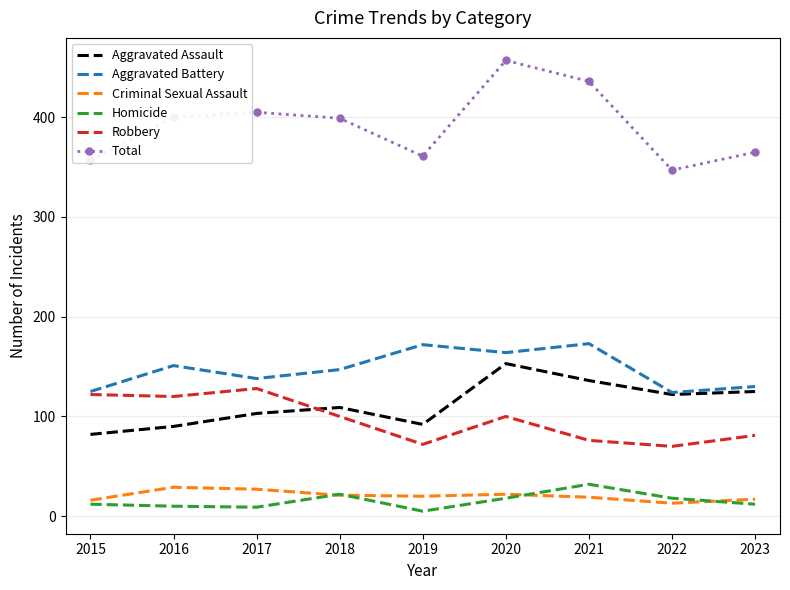

True or false: Total and Aggravated Battery cross at least once.

False